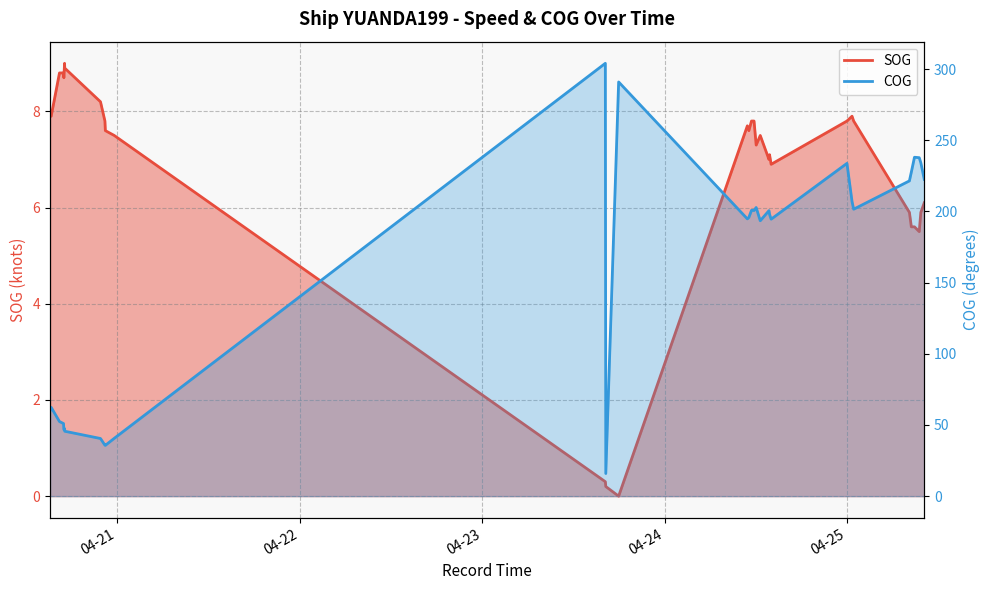

Which has a higher value, 2024-04-20 16:25:36 or 2024-04-23 16:12:32?

2024-04-20 16:25:36